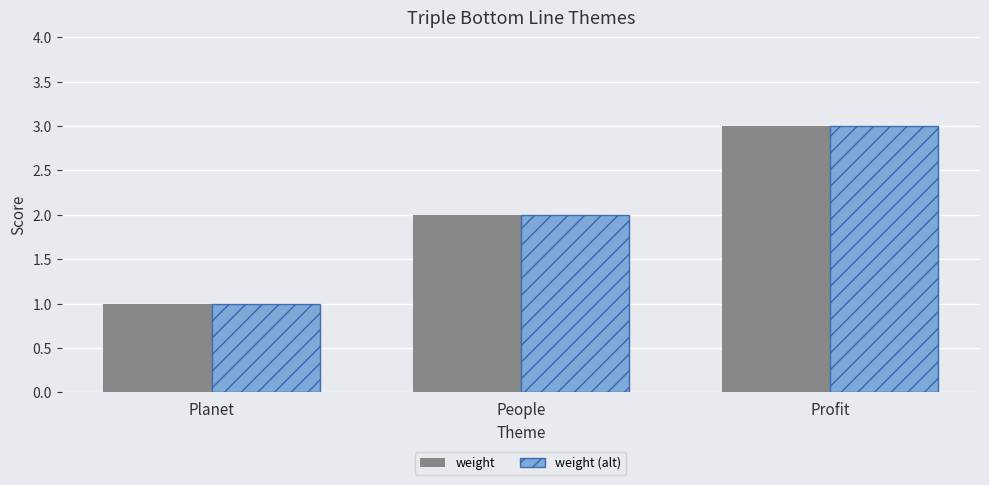

What is the total value across all series at Profit?

6